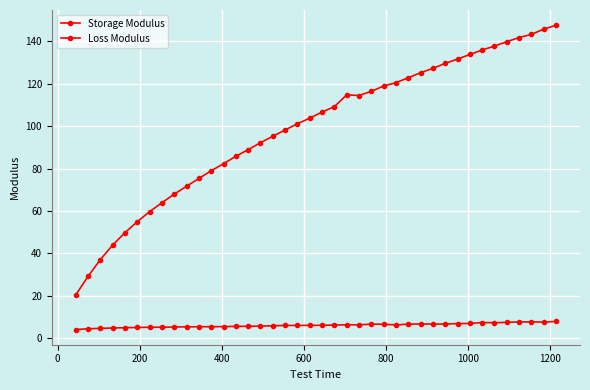

Count the number of categories in the chart.

40